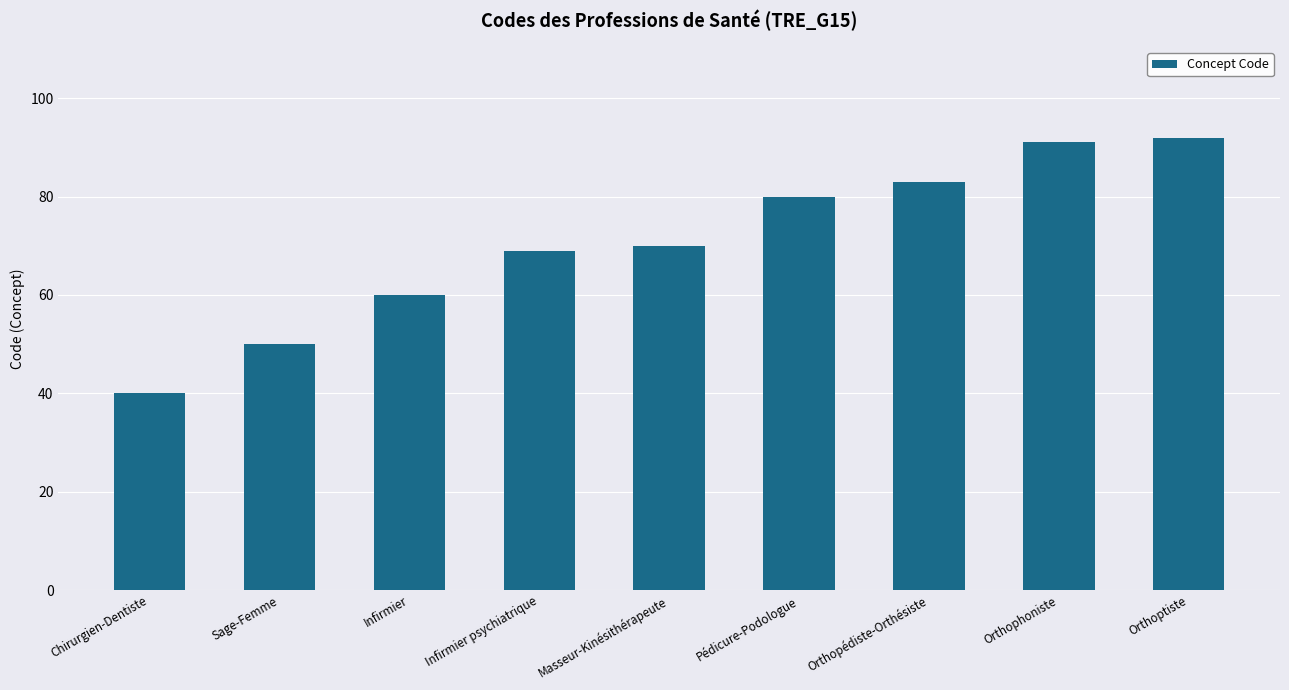

What position from the right is Masseur-Kinésithérapeute?

5